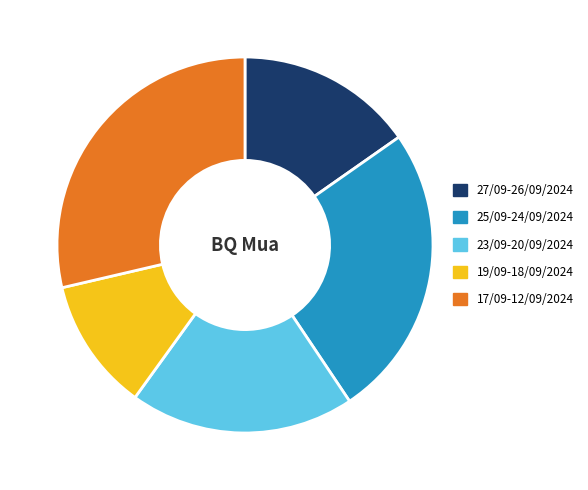

The 25/09-24/09/2024 slice represents 19% of the pie. True or false?

False